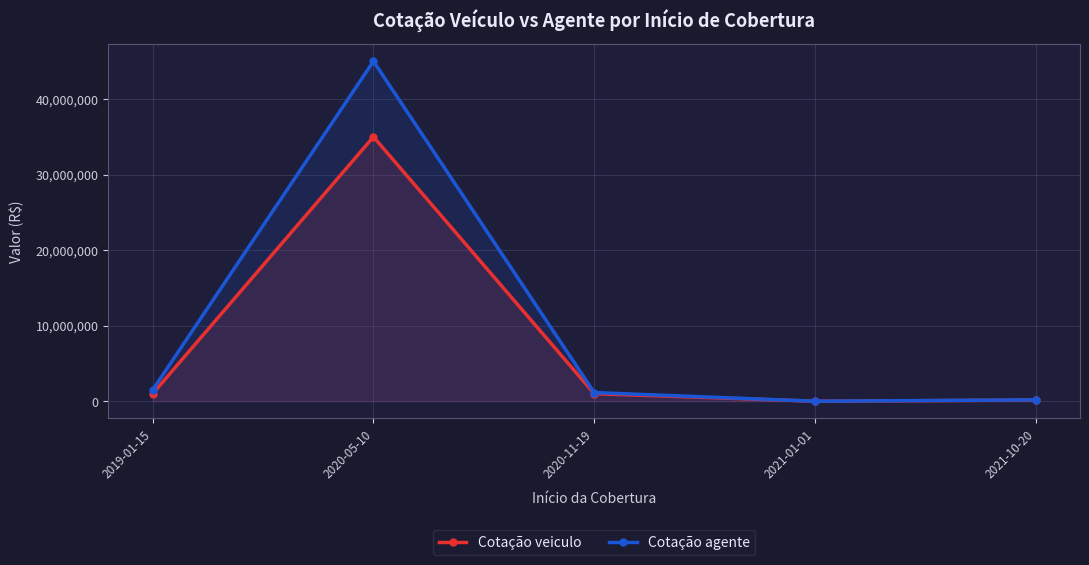

What is the difference between the Cotação veiculo values at 2021-01-01 and 2020-11-19?

998000